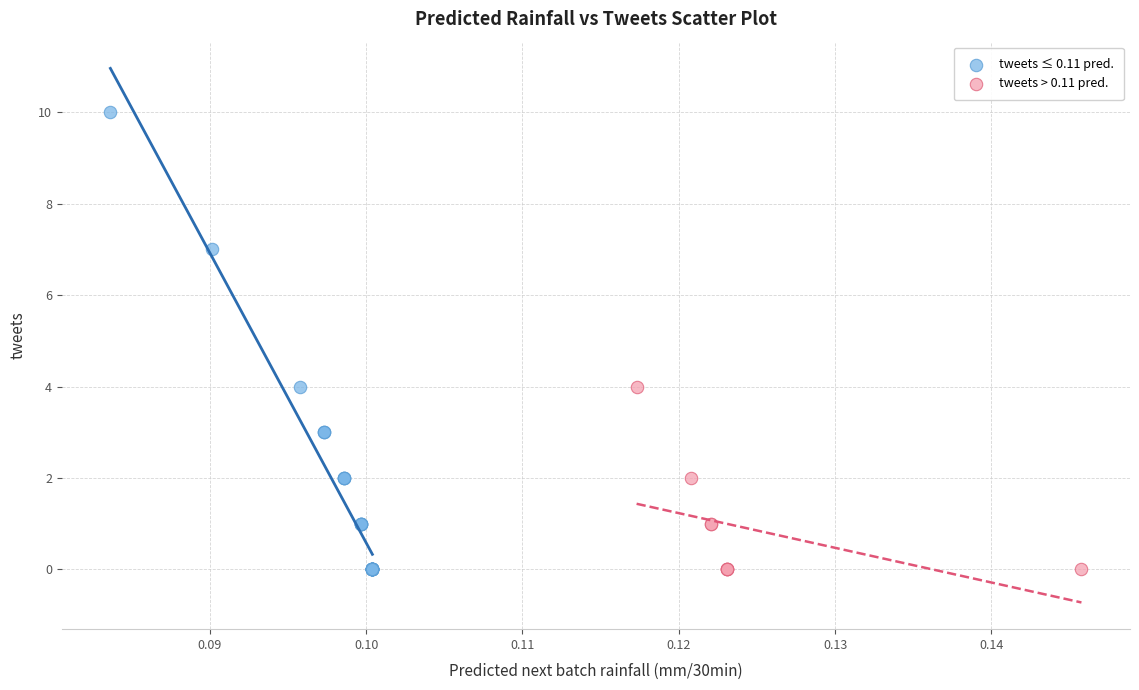

Which series has the largest Y range (max minus min)?

tweets ≤ 0.11 pred.